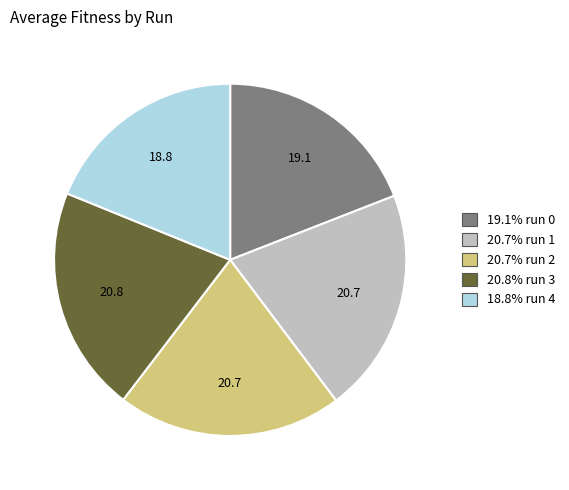

Does any single category account for the majority?

No